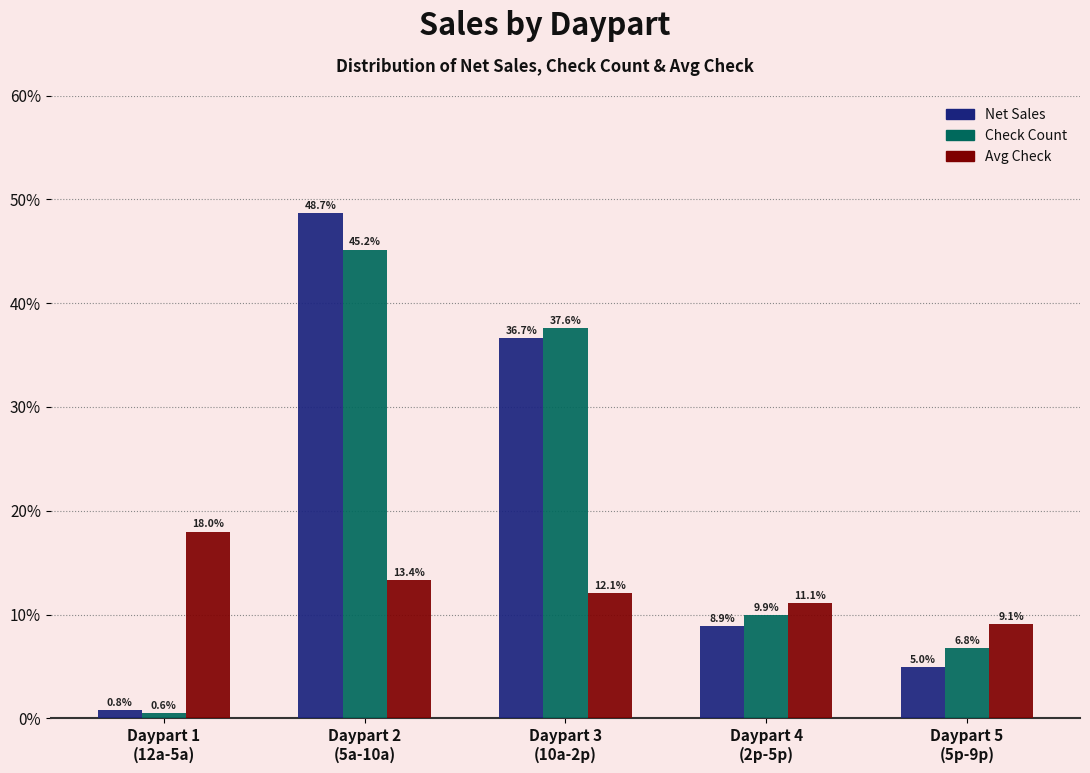

Reading right to left, extract all data points from this chart.

Net Sales: 5.0	8.9	36.7	48.7	0.8
Check Count: 6.8	9.9	37.6	45.2	0.6
Avg Check: 9.1	11.1	12.1	13.4	18.0